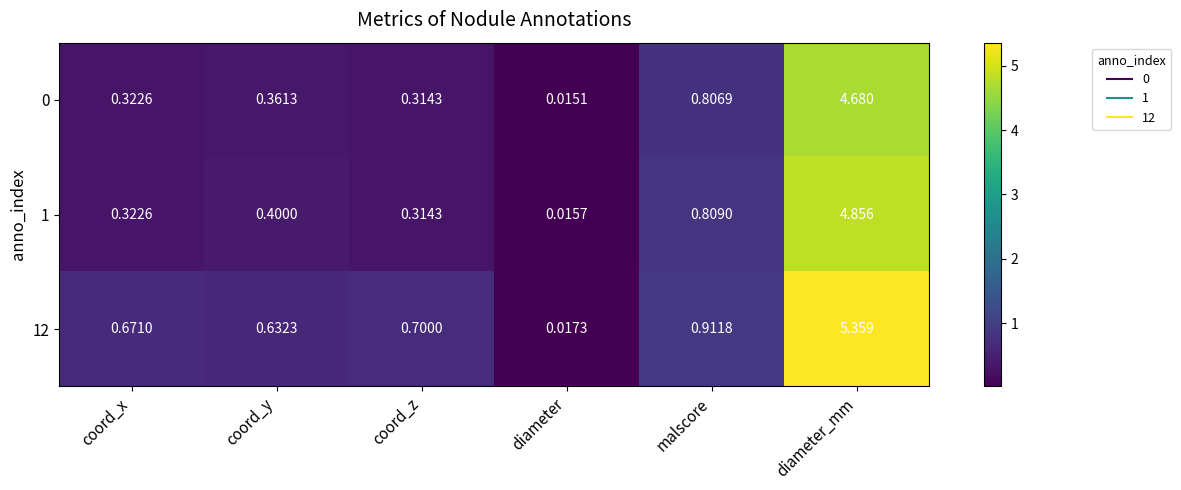

Which category has the lowest value in the 12 series?

diameter